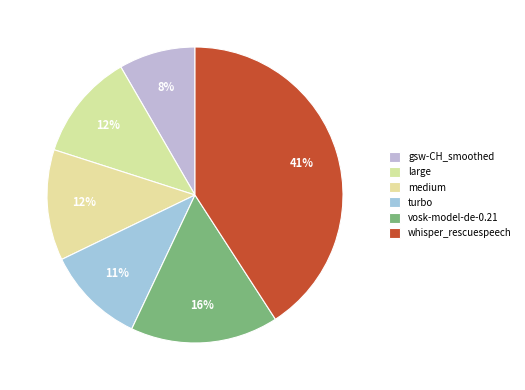

To the nearest percent, what is the combined percentage of vosk-model-de-0.21 and gsw-CH_smoothed?

25%